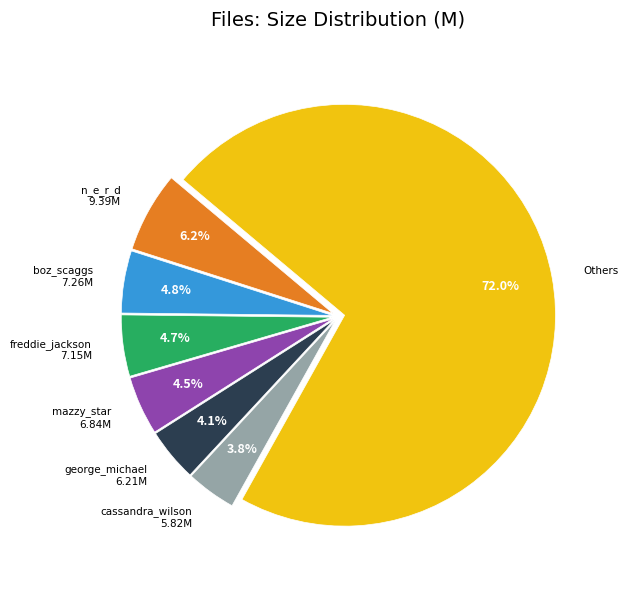

Is there any slice that represents more than half of the pie?

Yes